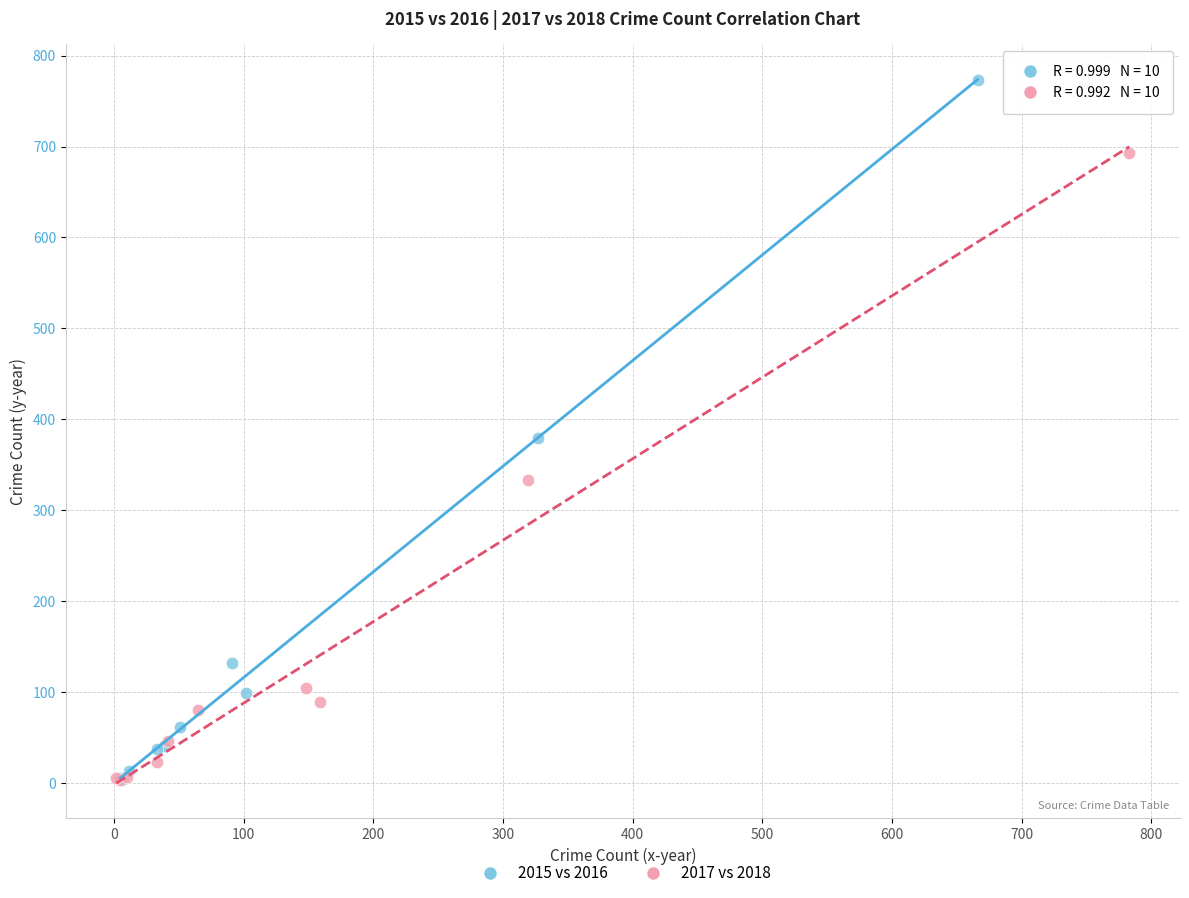

Which series has the widest spread of Y values?

2015 vs 2016